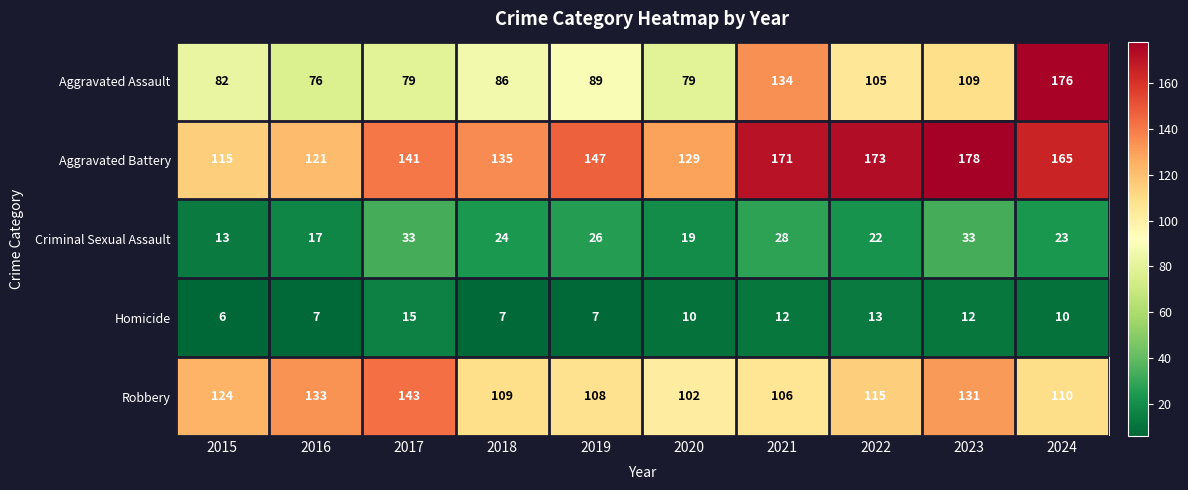

At which label does Aggravated Battery reach its minimum?

2015